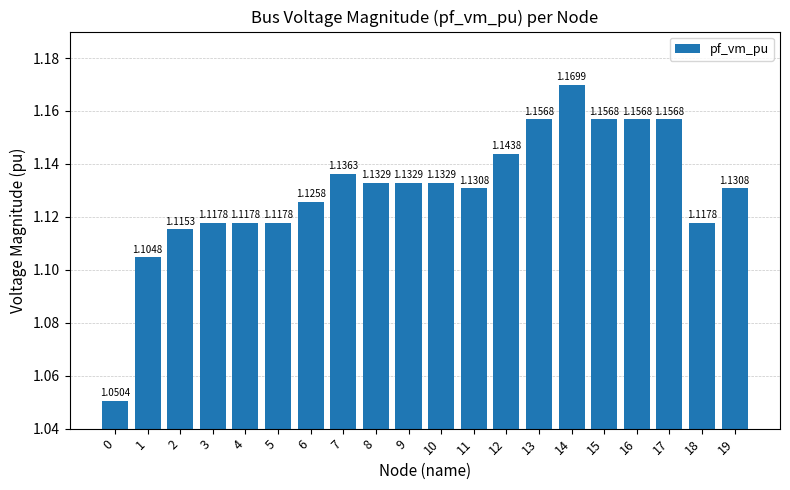

What is the sum of all values?

22.6